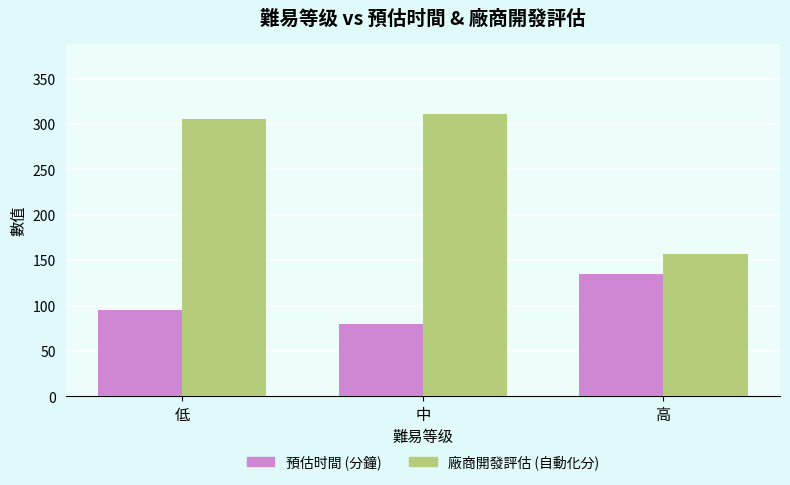

What is the value of the 廠商開發評估 (自動化分) bar at the 1st from the left?

305.6